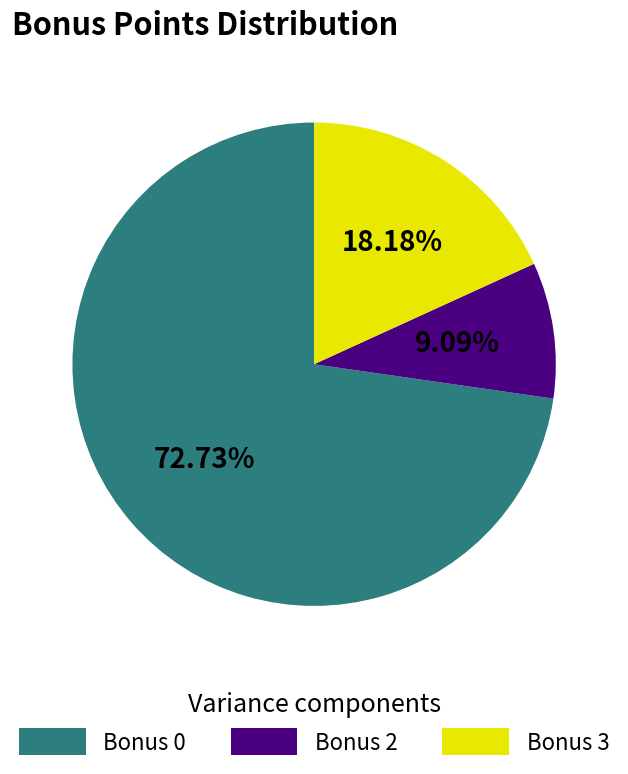

To the nearest percent, what is the average slice percentage?

33%